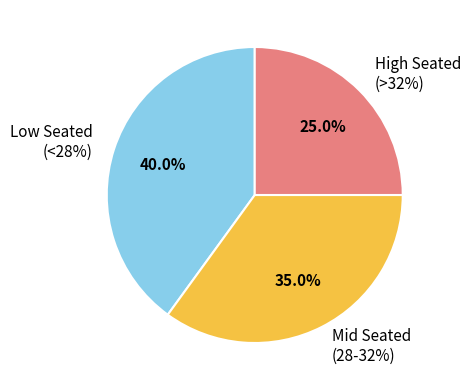

The True slice represents 33% of the pie. True or false?

False